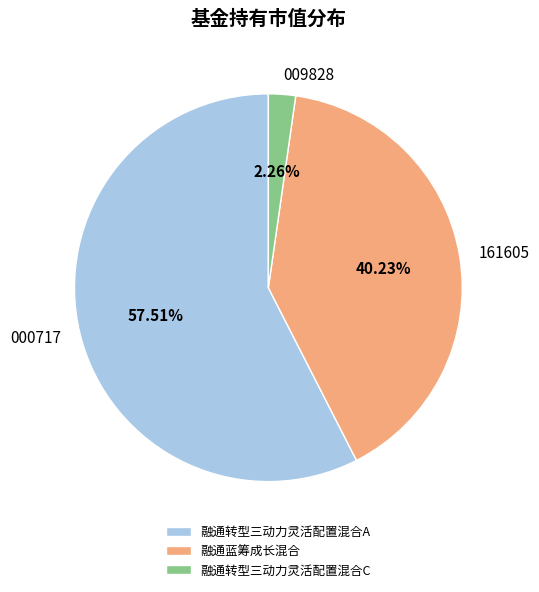

Rank the categories by value from highest to lowest.

融通转型三动力灵活配置混合A, 融通蓝筹成长混合, 融通转型三动力灵活配置混合C